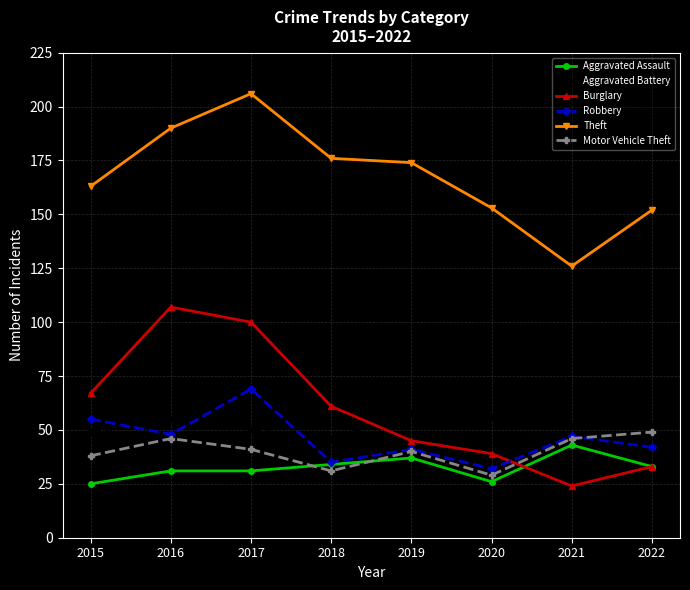

Which series changed the most between 2017 and 2018?

Burglary